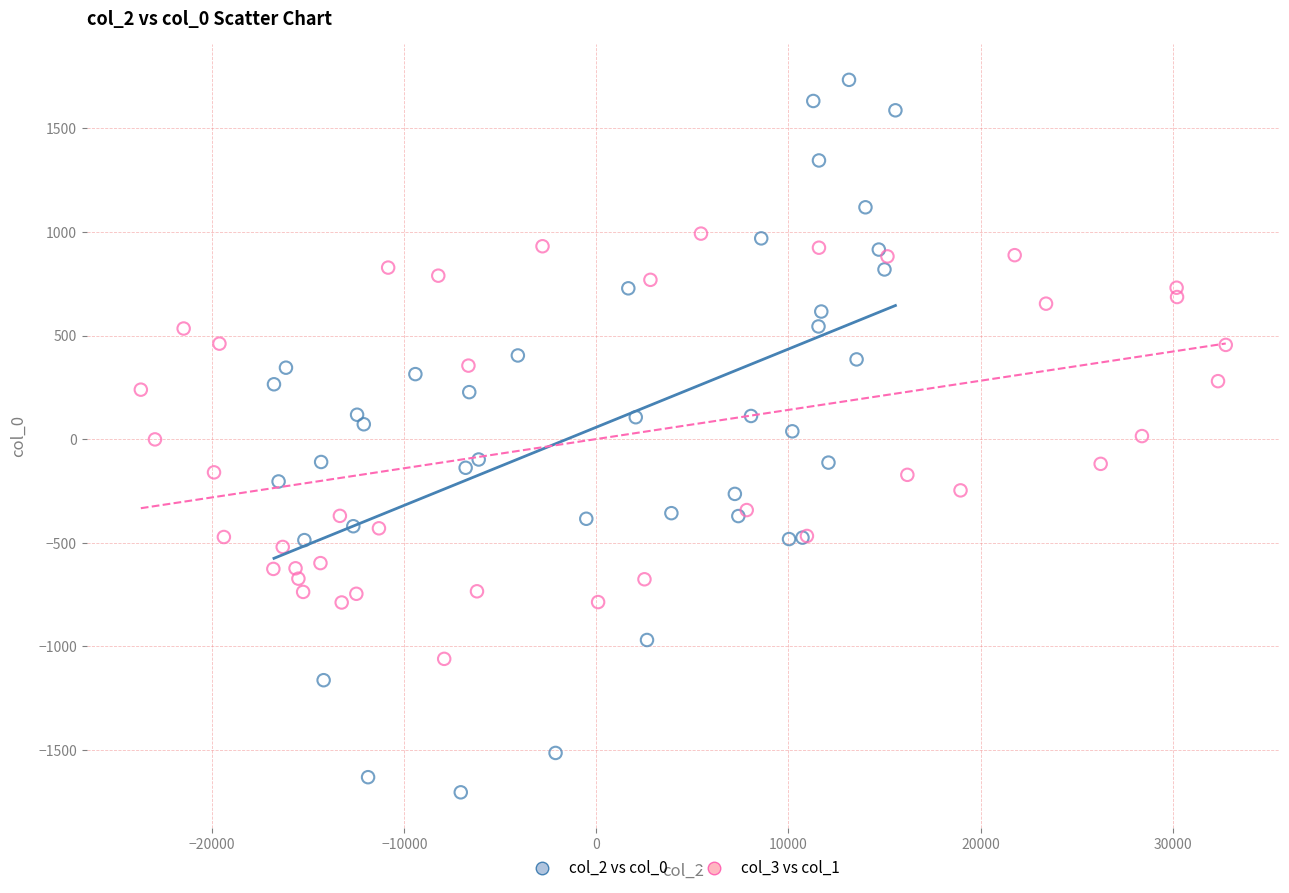

Which series has the widest spread of Y values?

col_2 vs col_0